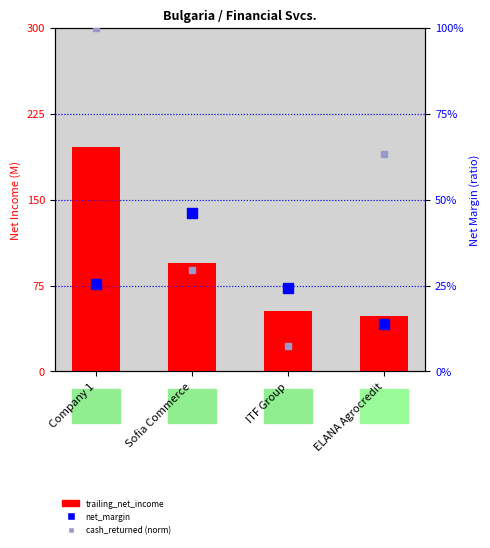

What position from the right is ITF Group?

2